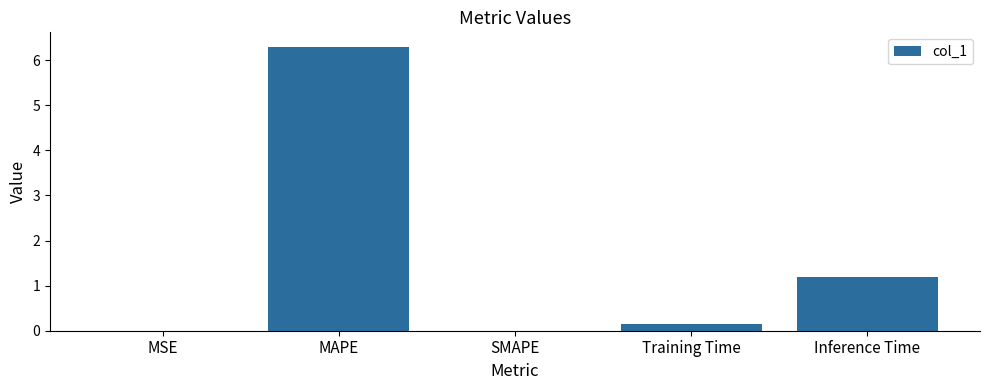

True or false: the data shows 0.0 at SMAPE.

True